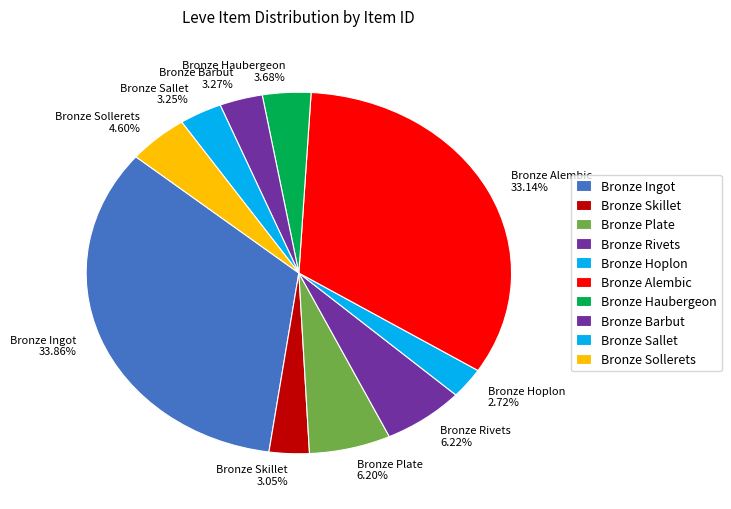

To the nearest percent, what portion does Bronze Hoplon represent?

3%